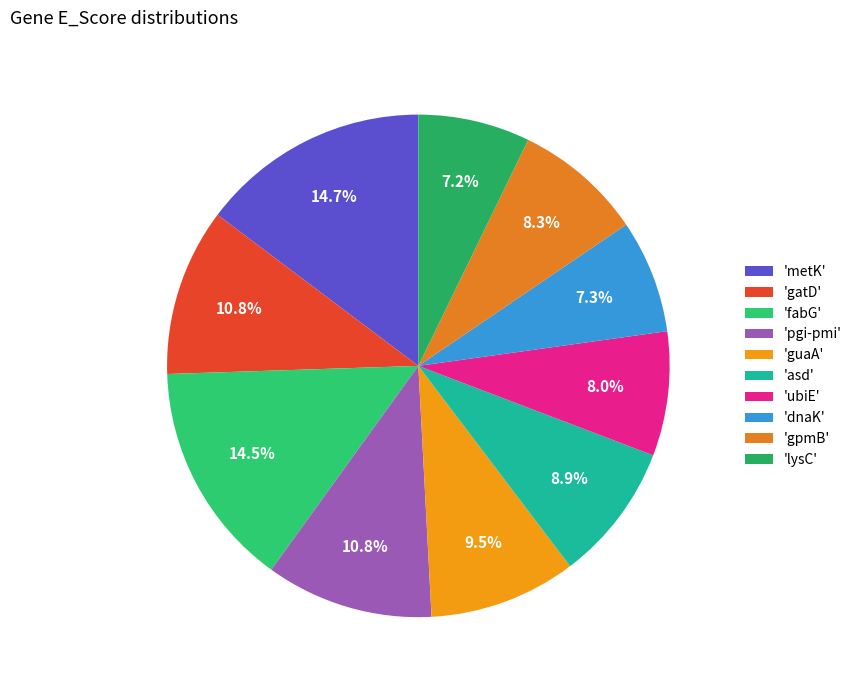

Rank the categories by value from lowest to highest.

lysC, dnaK, ubiE, gpmB, asd, guaA, gatD, pgi-pmi, fabG, metK